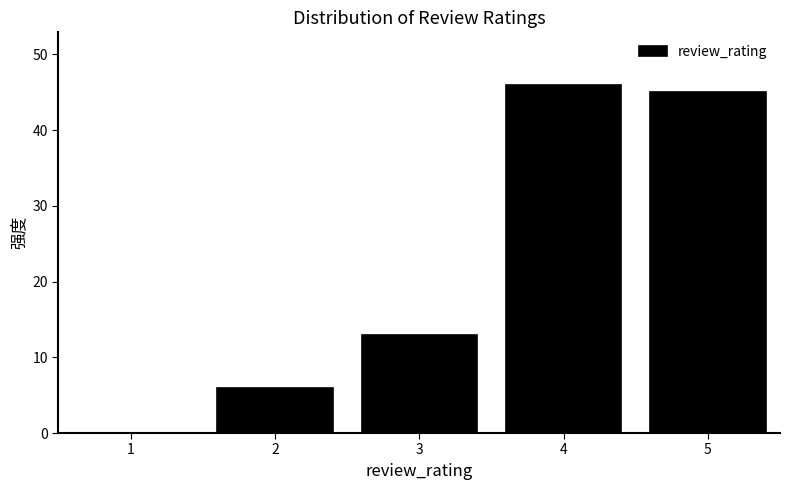

Reading left to right, list every bar in this chart as the range it spans on the x-axis followed by its height. The values are not printed on the chart, so give them approximately, as read against the axis.

0.5 to 1.5: 0
1.5 to 2.5: 6
2.5 to 3.5: 13
3.5 to 4.5: 46
4.5 to 5.5: 45